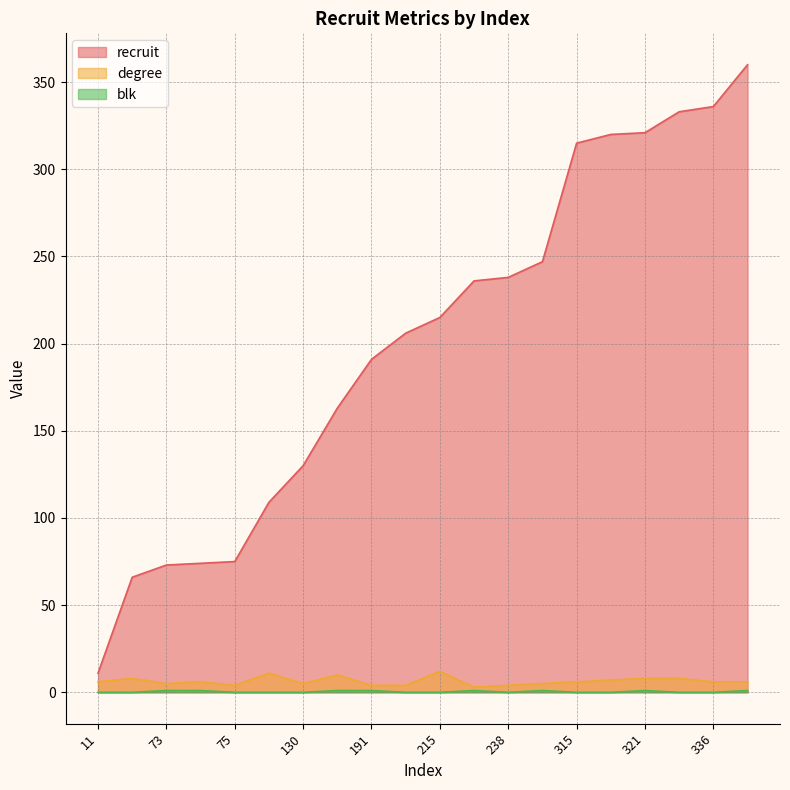

True or false: recruit and blk intersect in this chart.

False